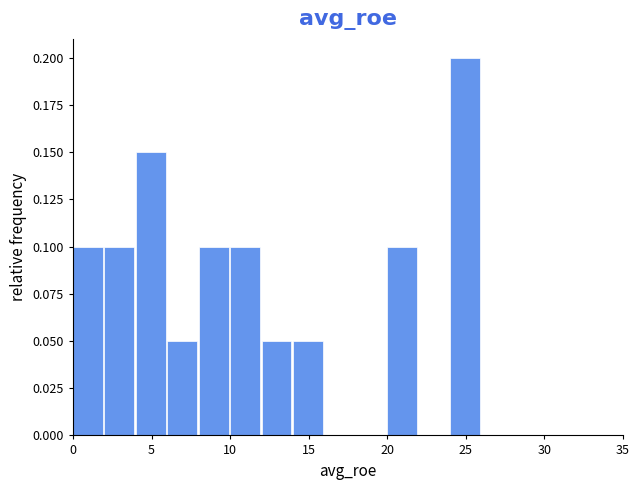

What is the height of the bar covering 10 to 12 on the x-axis? The values are not printed on the chart, so give them approximately, as read against the axis.

0.10